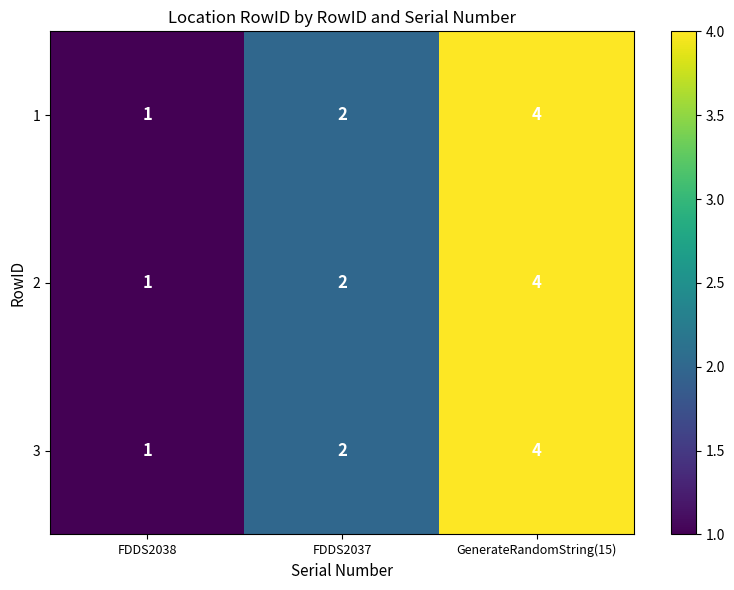

At which category does the chart reach its peak across all series?

GenerateRandomString(15)